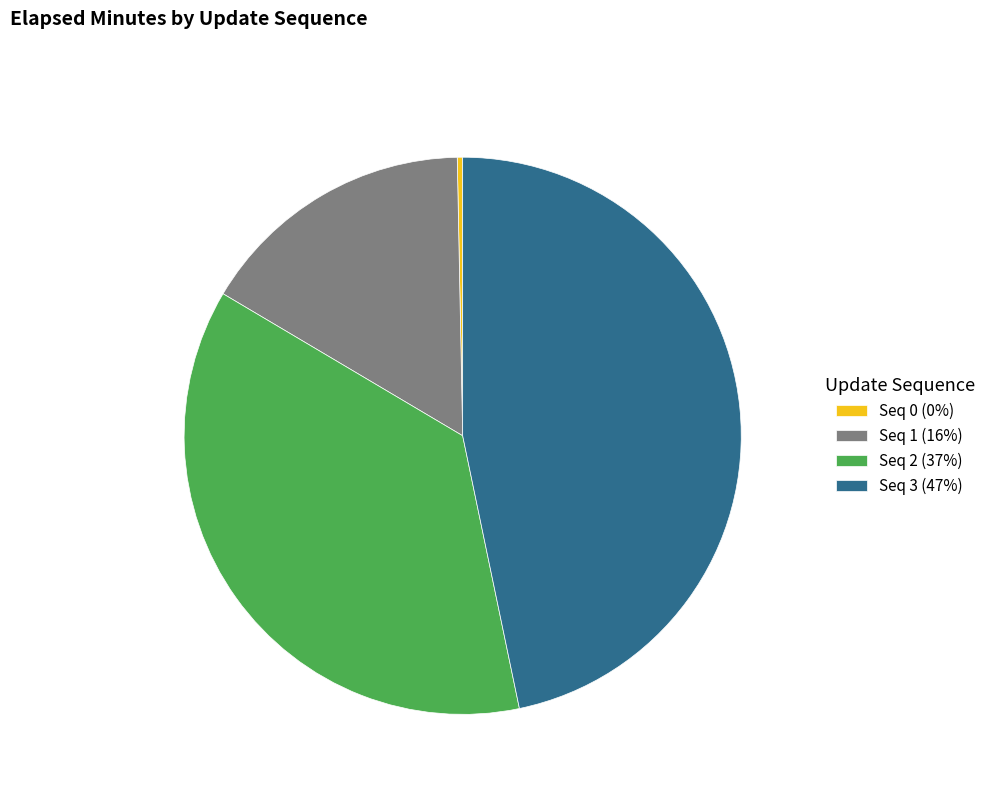

How many segments does this pie chart have?

4